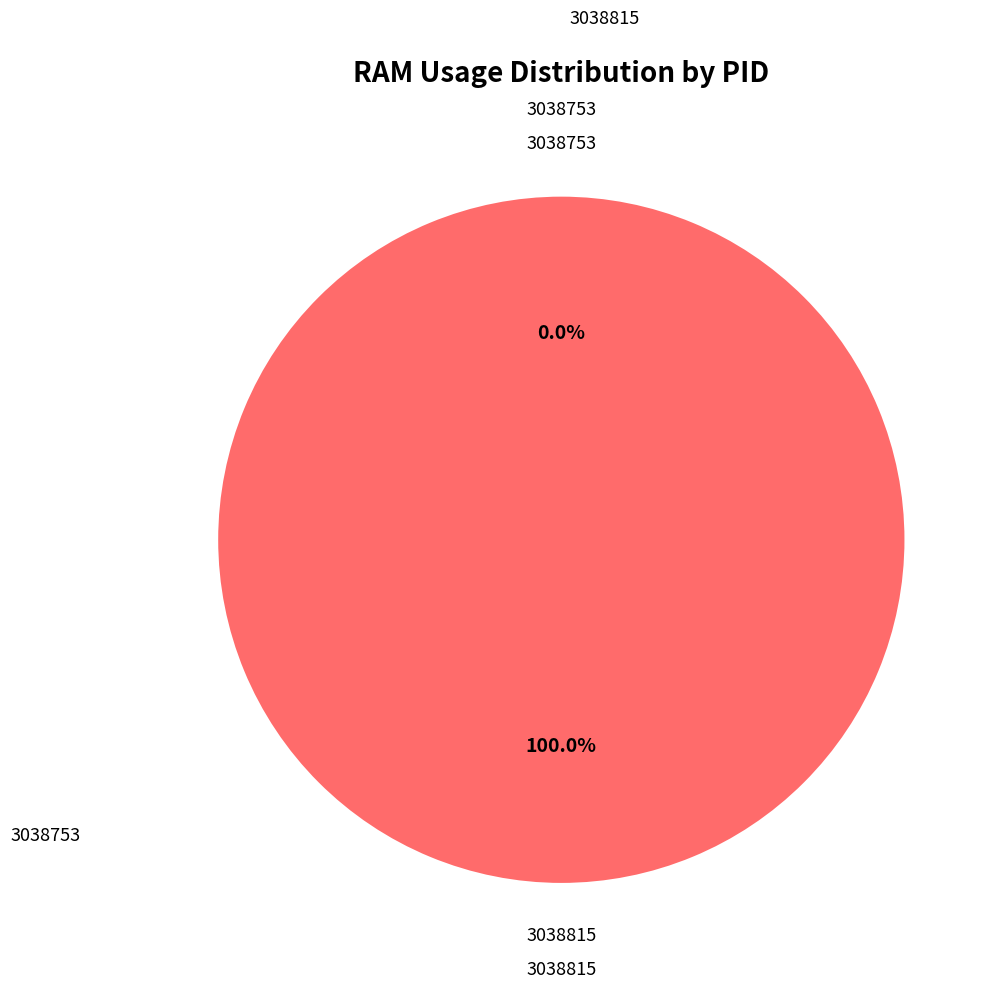

To the nearest percent, what is the difference between the 3038753 and 3038815 slice percentages?

100%